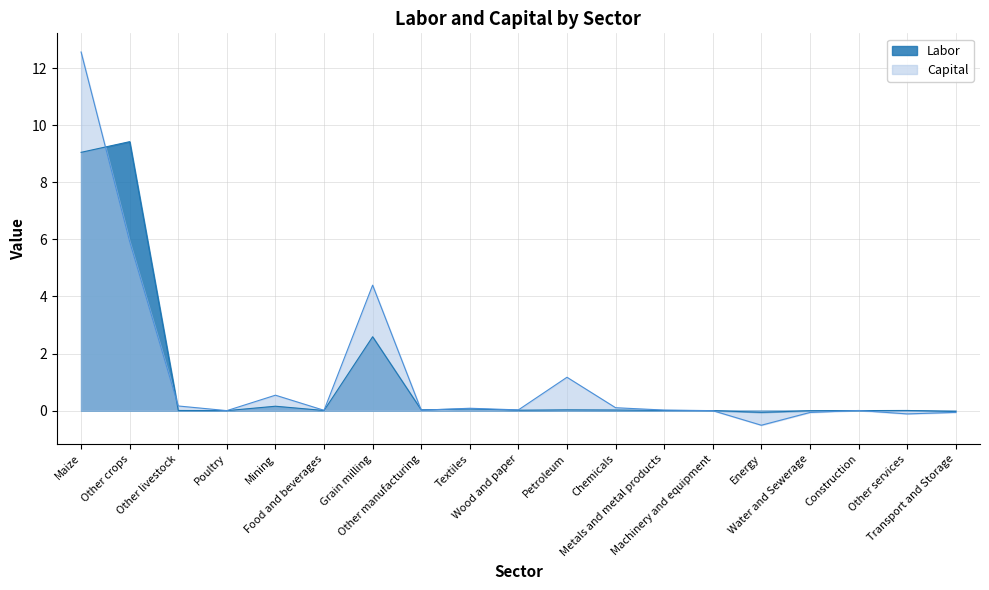

Between Chemicals and Metals and metal products, which series saw the biggest shift?

Capital